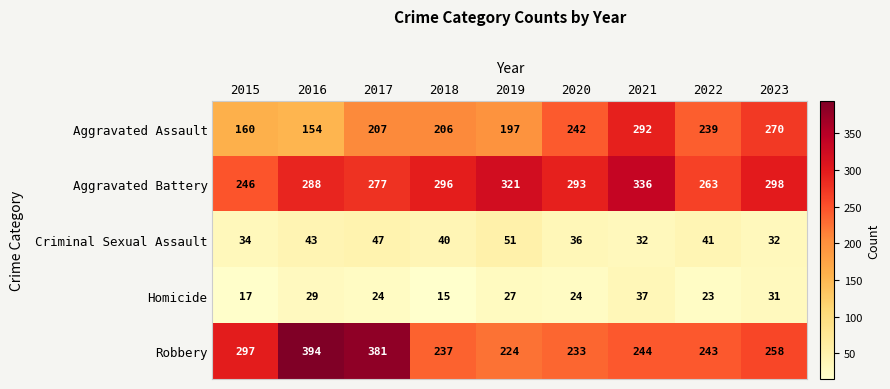

The Aggravated Assault series shows 160 at 2015. True or false?

True